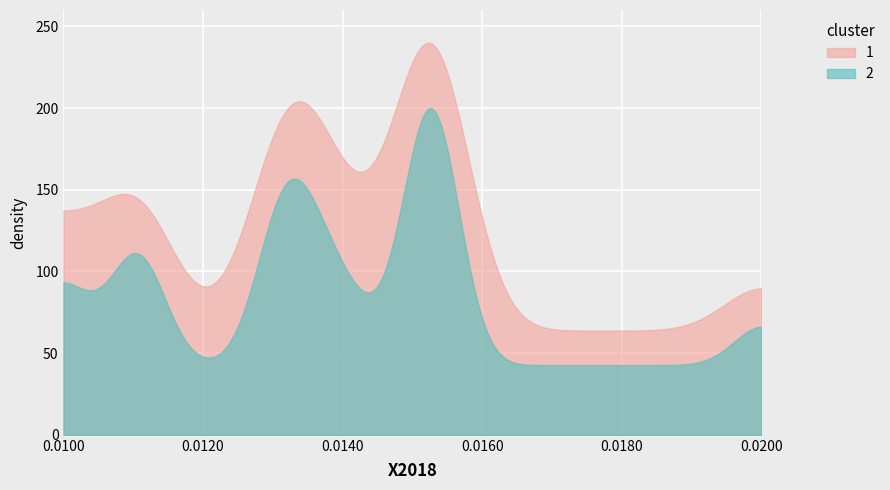

What is the minimum value shown in the chart?

42.7